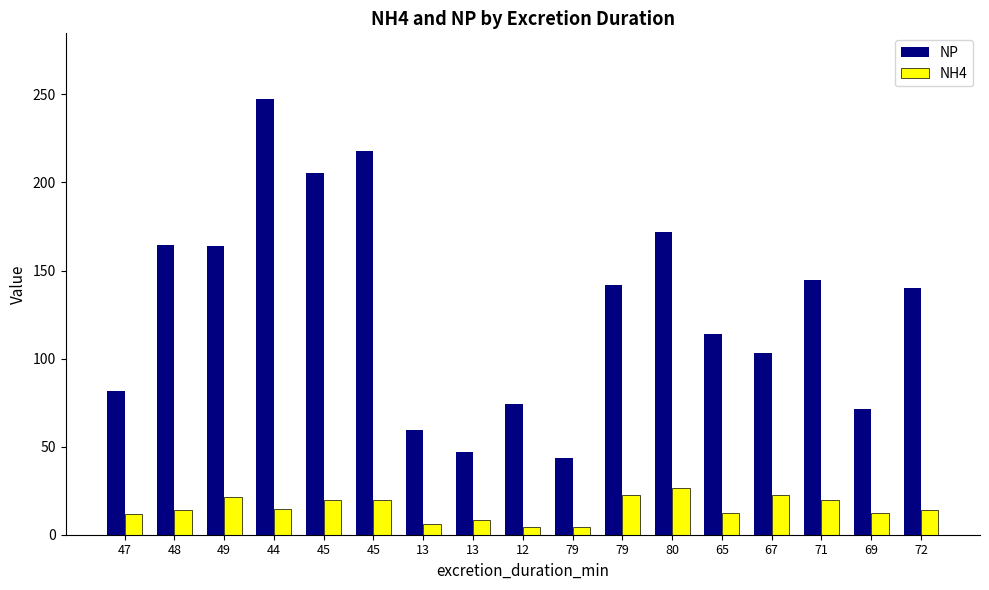

What are all the series names shown in the legend?

NP, NH4